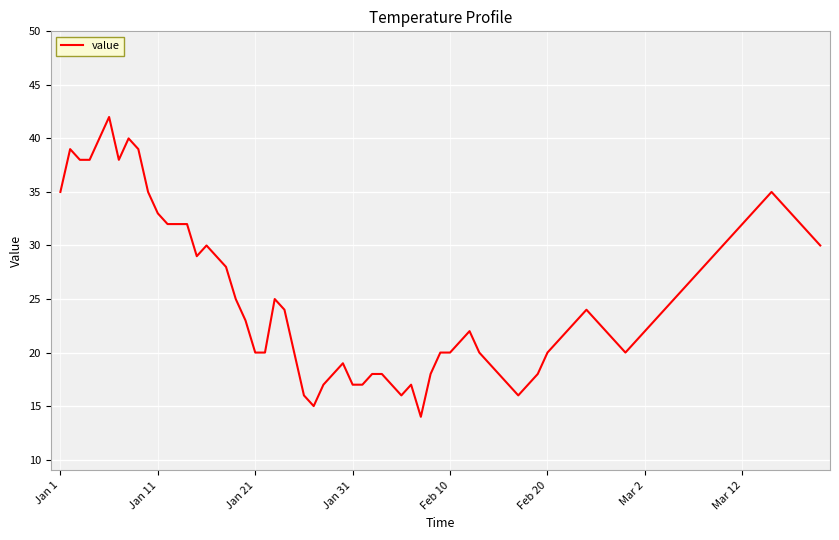

How many distinct data groups are displayed?

1